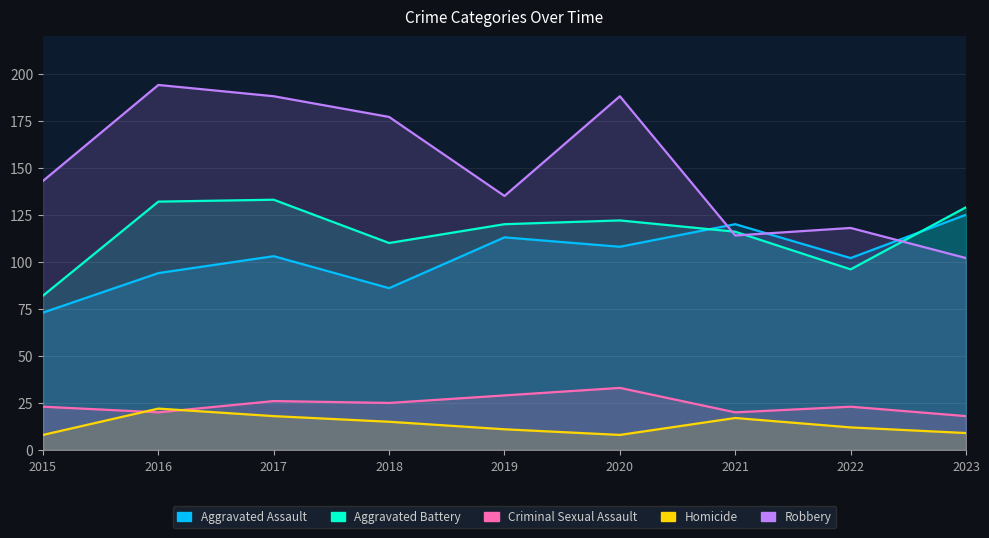

What is the minimum value shown in the chart?

8